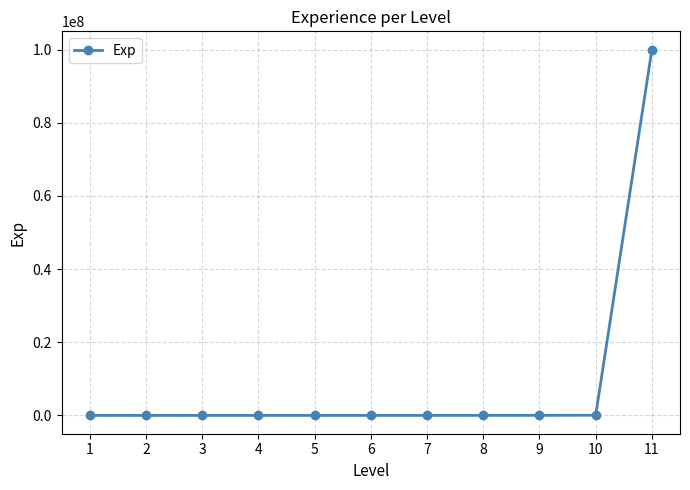

What is the sum of all values?

100102199